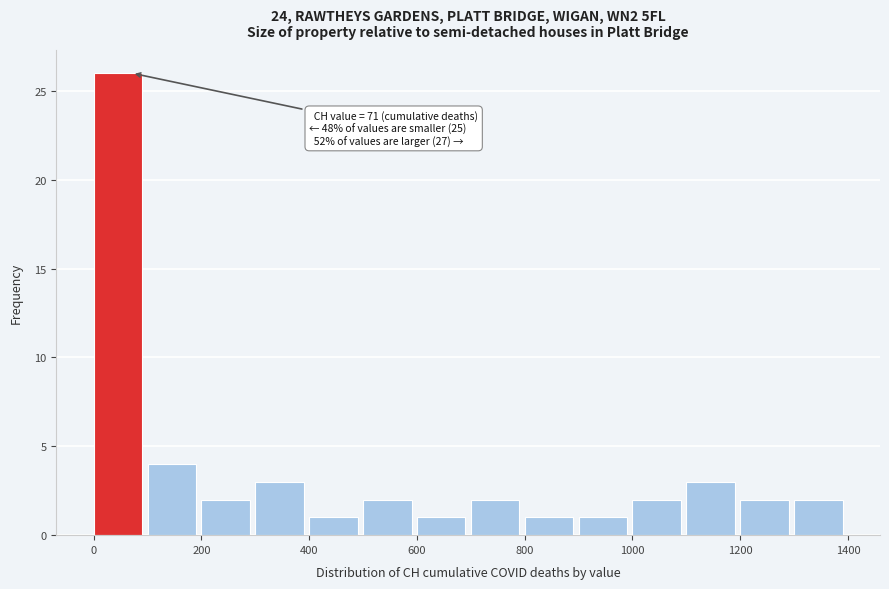

Over which range of the x-axis is the bar tallest?

0 to 100